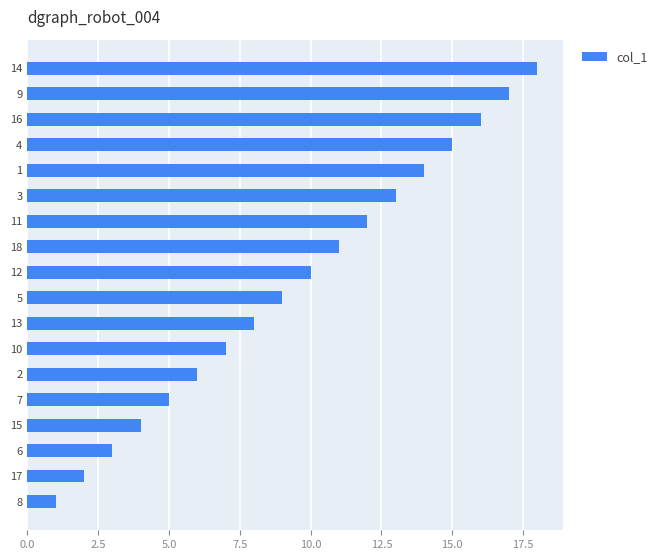

What is the maximum value shown in the chart?

18